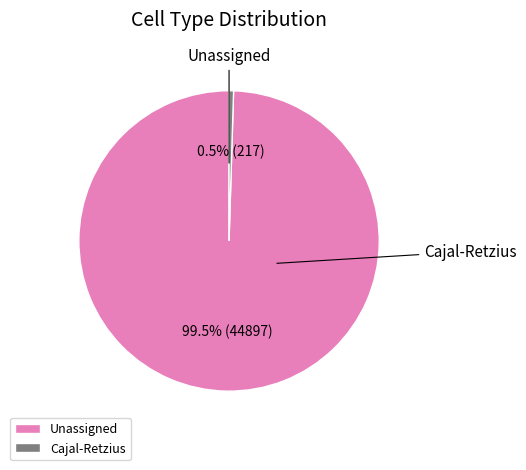

True or false: Unassigned accounts for 100% of the total.

True